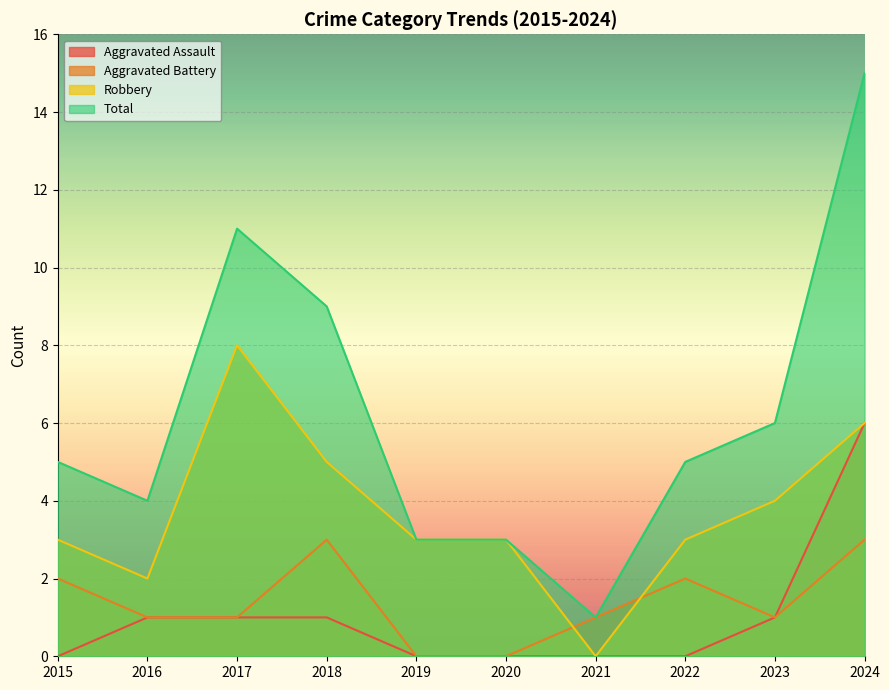

Rank the categories by Robbery value from highest to lowest.

2017, 2024, 2018, 2023, 2015, 2019, 2020, 2022, 2016, 2021